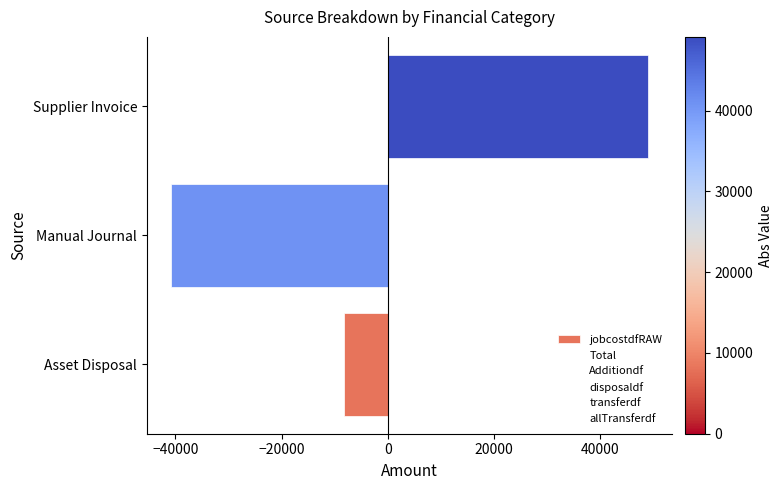

How many bars are there in total?

3